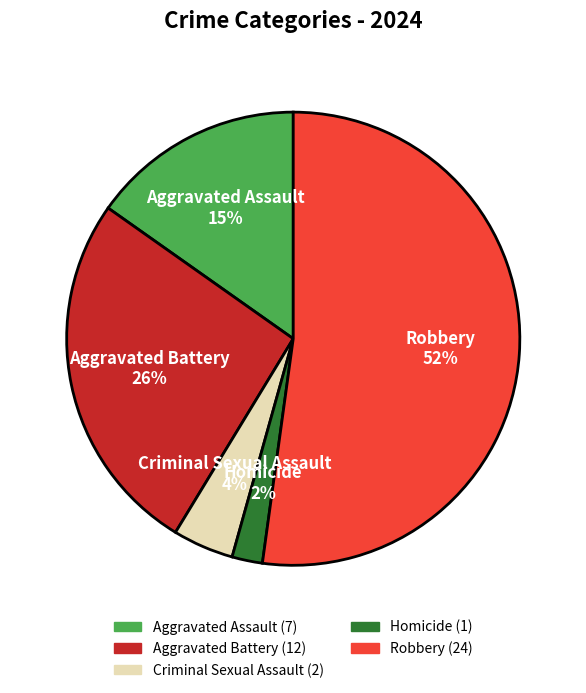

Which has a higher value, Aggravated Assault or Homicide?

Aggravated Assault